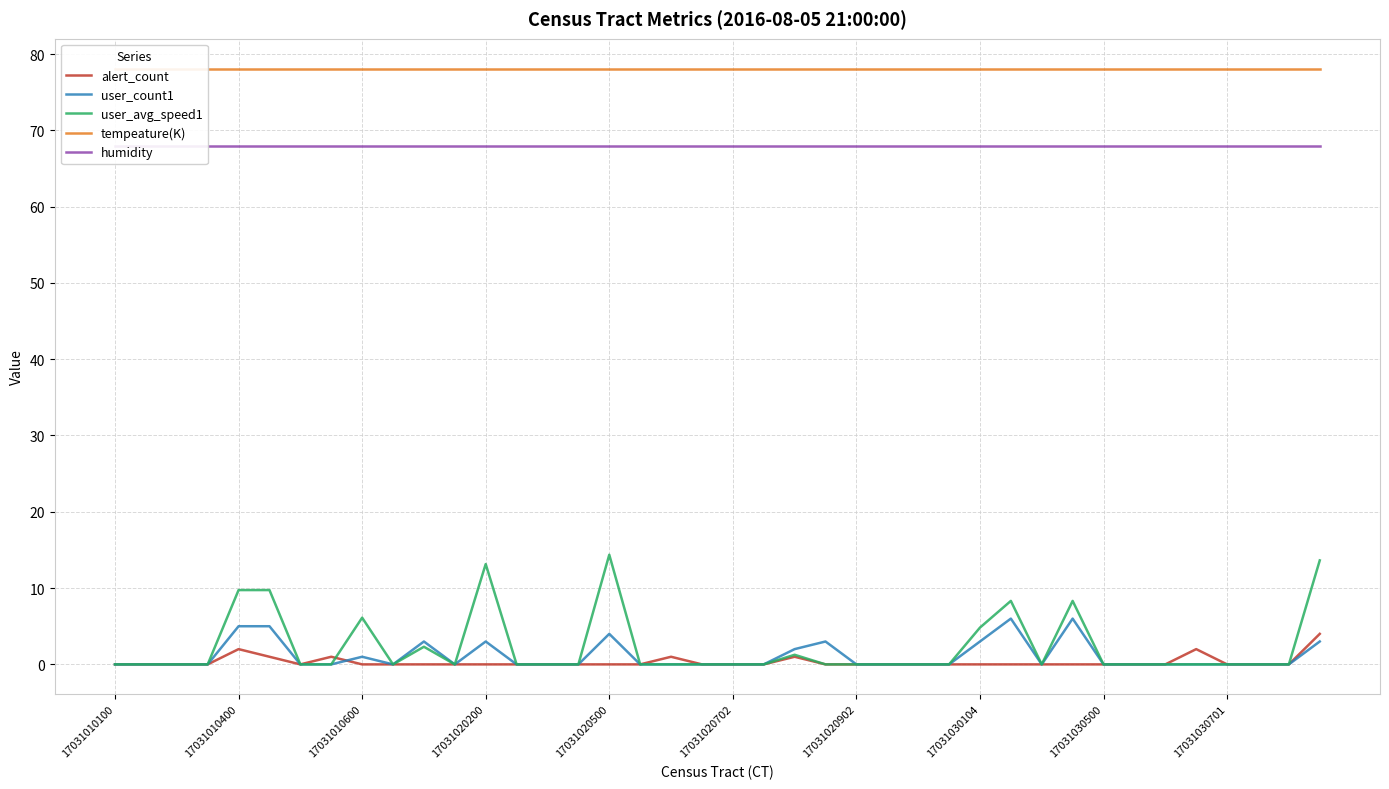

The alert_count series shows 0.0 at 17031030701. True or false?

True